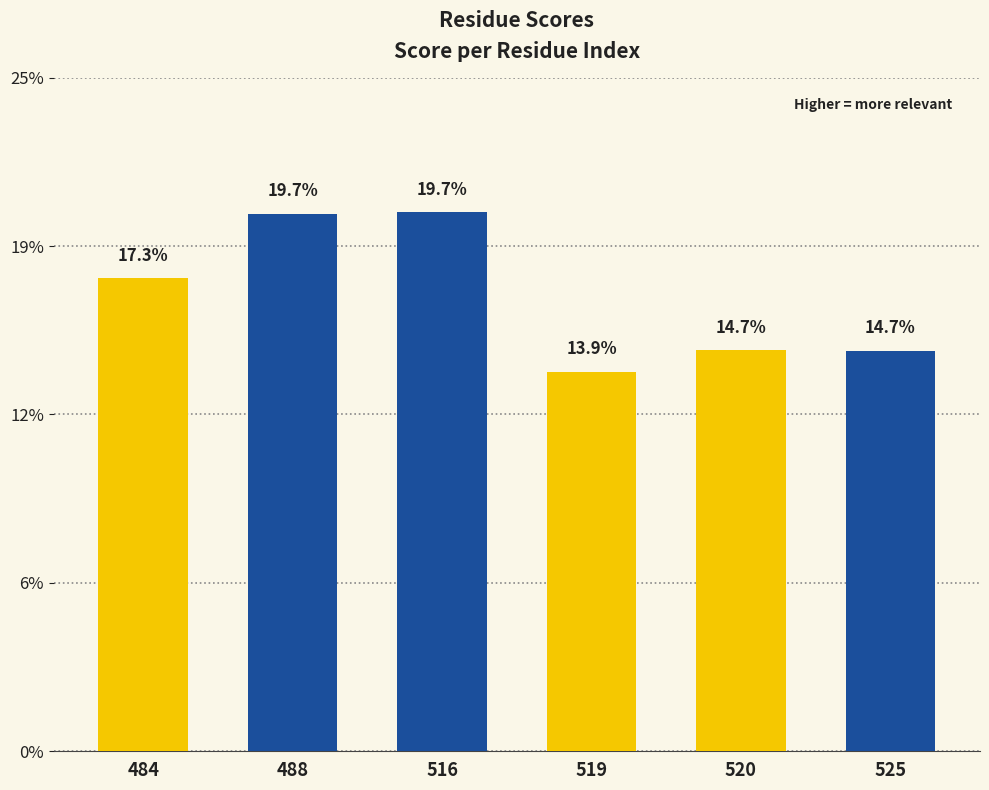

Which has a higher value, 484 or 525?

484